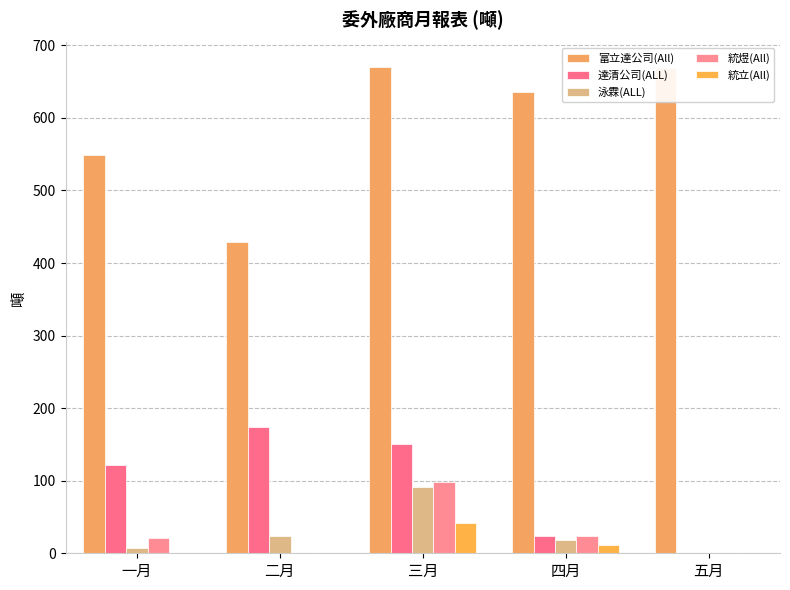

Are the bars horizontal?

No